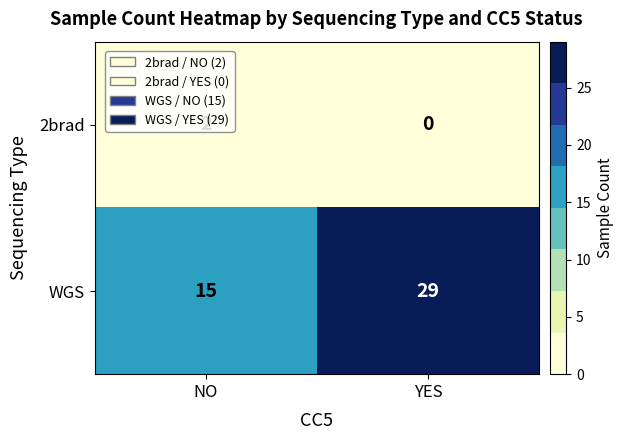

Rank the series by their average value, from highest to lowest.

WGS, 2brad